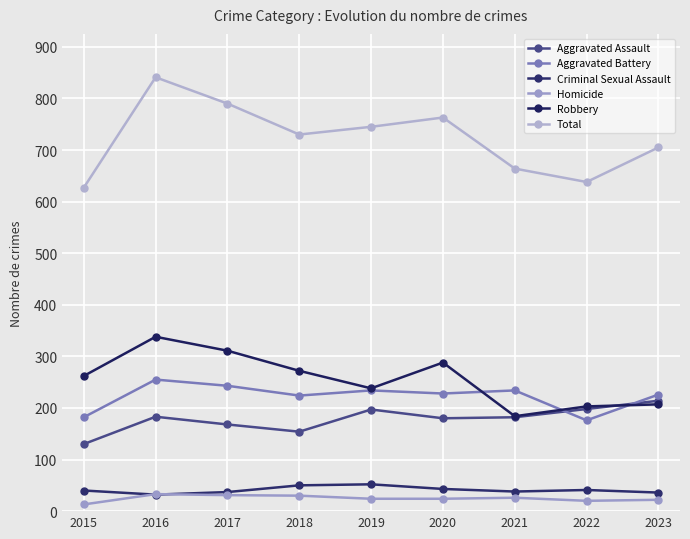

What is the difference between the highest and lowest values at 2018?

700